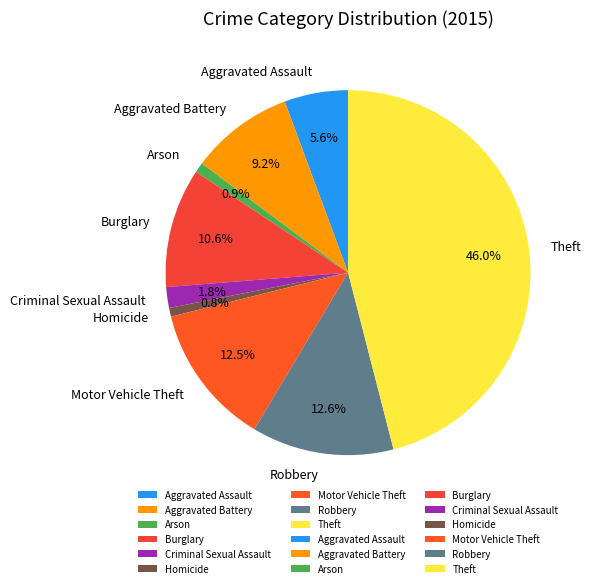

To the nearest percent, what is the difference between the largest and smallest slice percentages?

45%